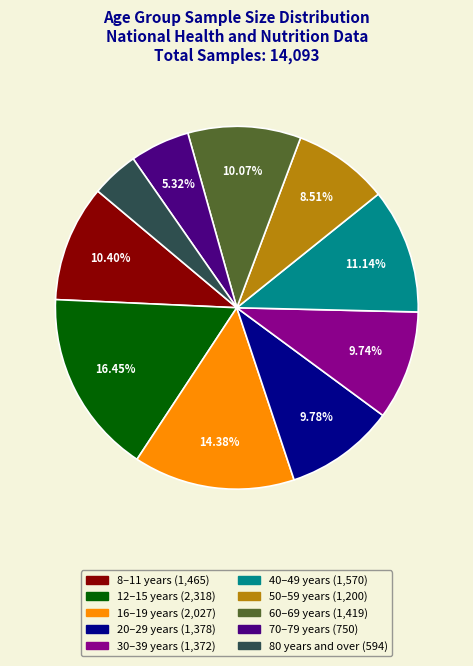

What is the largest slice in the pie chart?

12–15 years